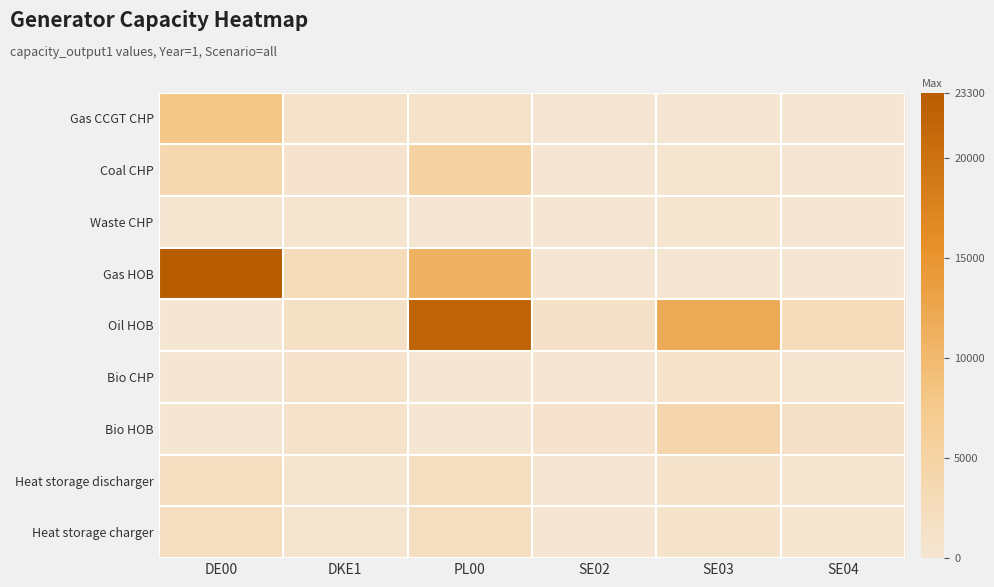

Reading left to right, extract all data points from this chart.

Gas CCGT CHP: DE00=7929	DKE1=967	PL00=960	SE02=0	SE03=0	SE04=0
Coal CHP: DE00=3750	DKE1=600	PL00=5300	SE02=0	SE03=289	SE04=0
Waste CHP: DE00=300	DKE1=300	PL00=0	SE02=70	SE03=200	SE04=80
Gas HOB: DE00=23300	DKE1=2600	PL00=11000	SE02=0	SE03=0	SE04=0
Oil HOB: DE00=0	DKE1=1300	PL00=22000	SE02=1200	SE03=12000	SE04=2500
Bio CHP: DE00=0	DKE1=900	PL00=0	SE02=135	SE03=1020	SE04=360
Bio HOB: DE00=0	DKE1=820	PL00=0	SE02=550	SE03=4158	SE04=1200
Heat storage discharger: DE00=1998	DKE1=374	PL00=2120	SE02=98	SE03=760	SE04=224
Heat storage charger: DE00=1998	DKE1=374	PL00=2120	SE02=98	SE03=760	SE04=224